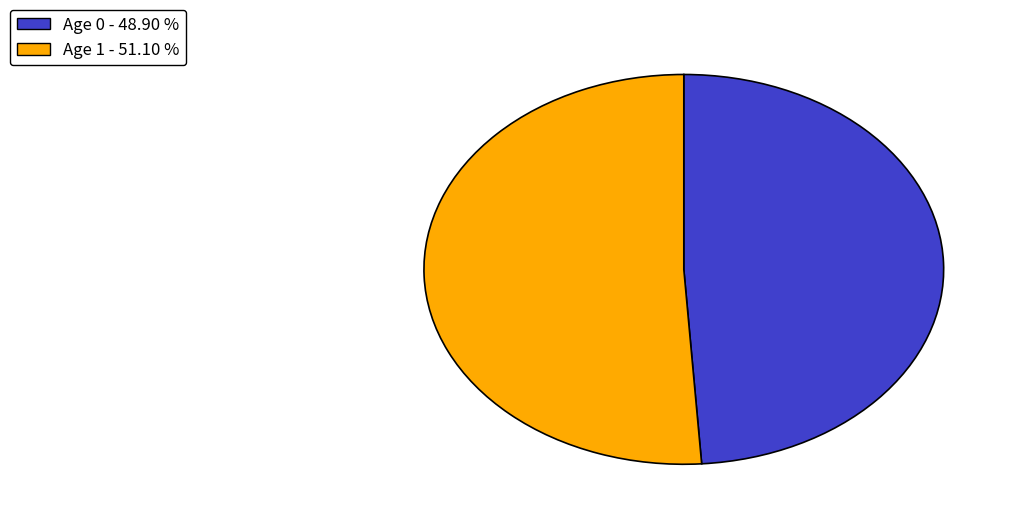

Is the sum of Age 1 - 51.10 % and Age 0 - 48.90 % greater than half?

Yes